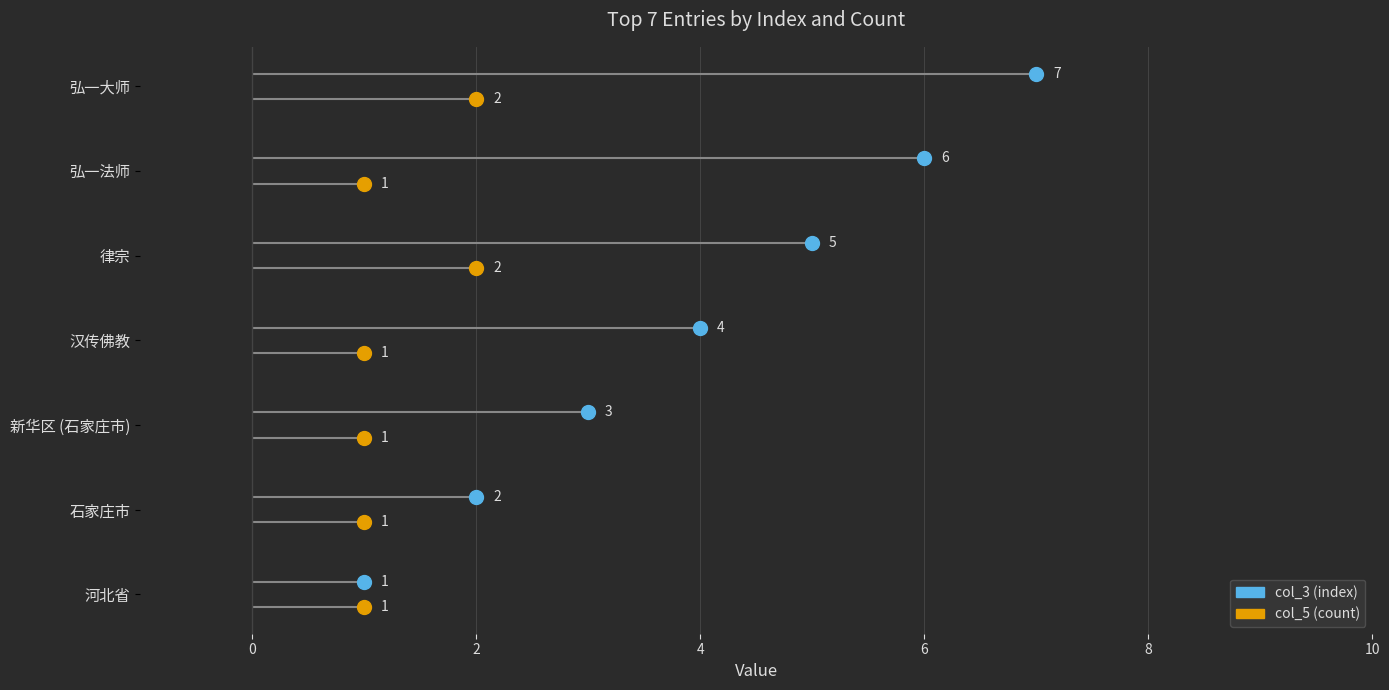

What is the label of the 5th point from the left?

律宗